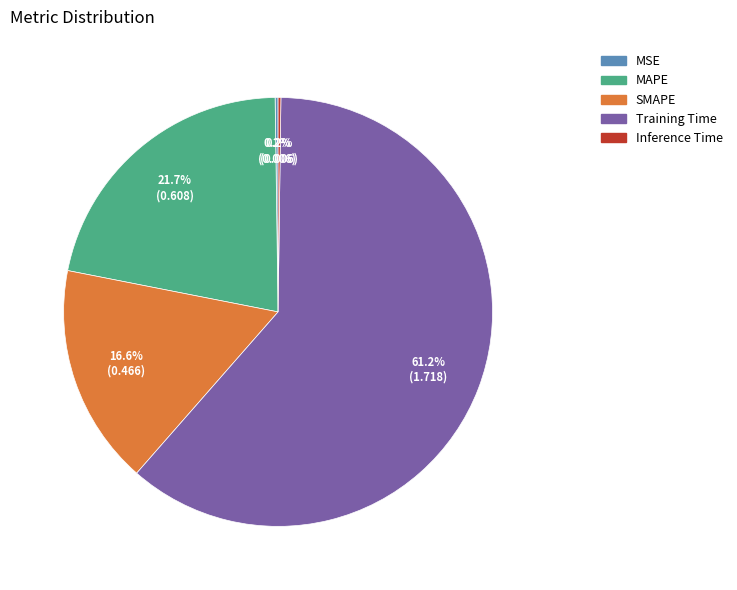

To the nearest percent, what is the difference between the largest and smallest slice percentages?

61%